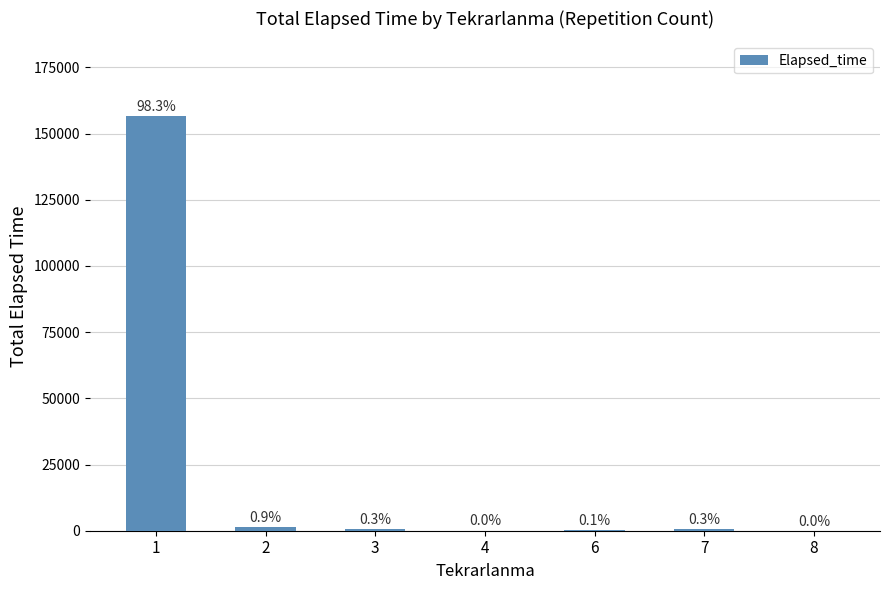

Rank the categories by value from highest to lowest.

1, 2, 7, 3, 6, 4, 8